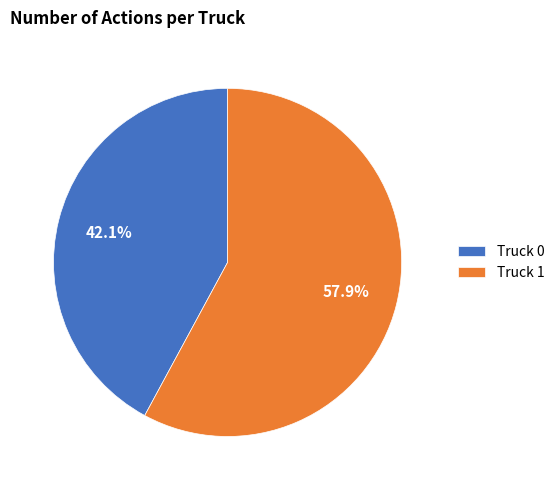

Is there any slice that represents more than half of the pie?

Yes